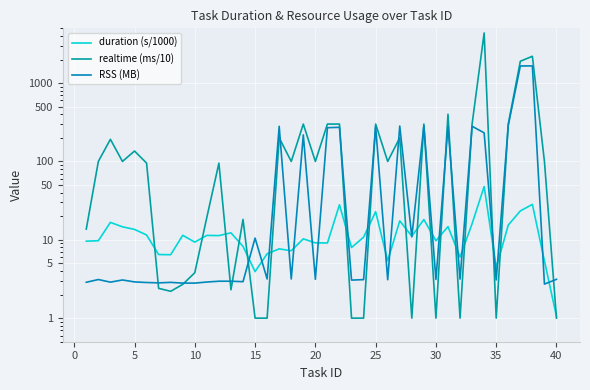

In RSS (MB), how many points are higher than both neighbors (excluding endpoints)?

13